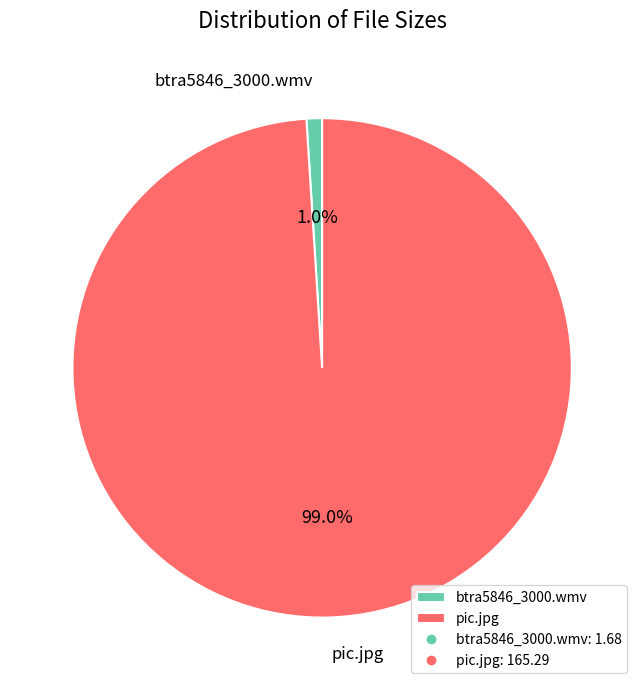

Combined, do pic.jpg and btra5846_3000.wmv account for over 50%?

Yes